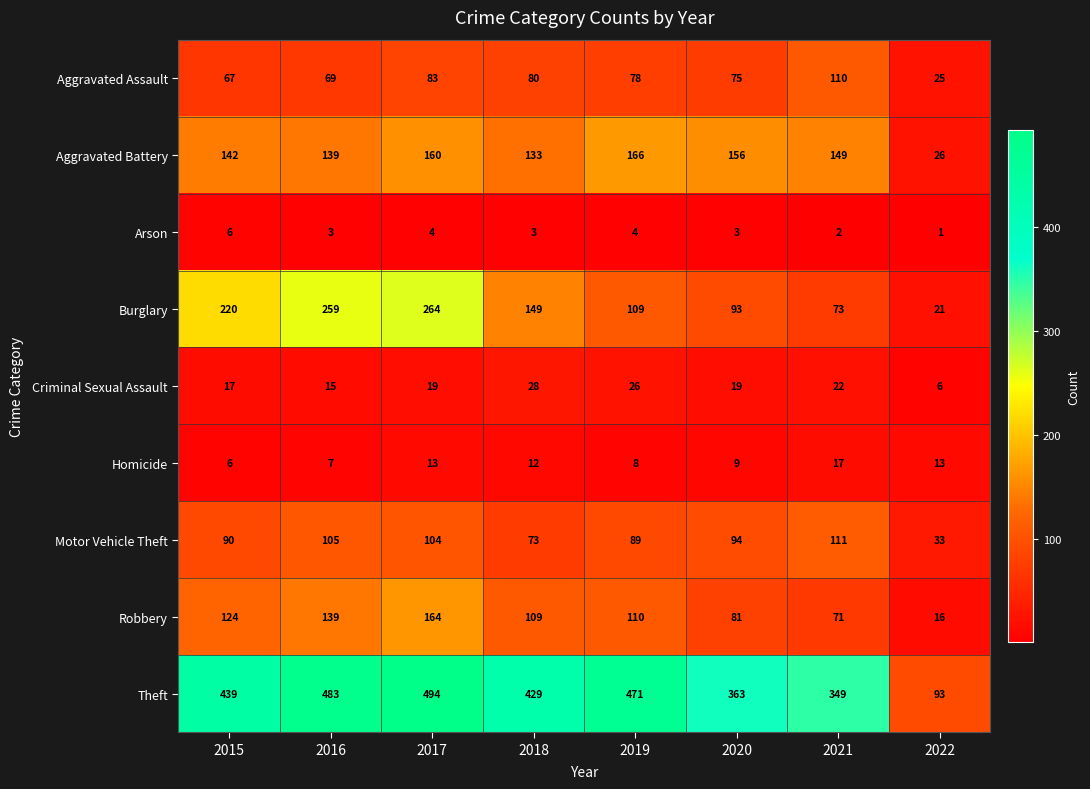

What is the approximate value of Motor Vehicle Theft at 2015, to the nearest 10?

90